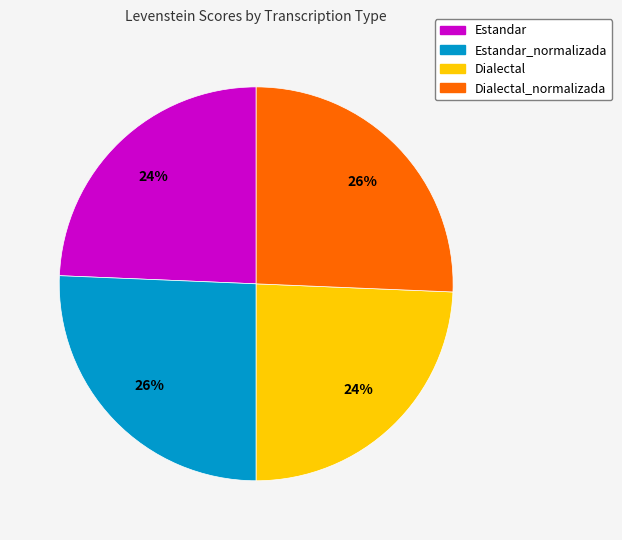

True or false: Estandar accounts for 24% of the total.

True